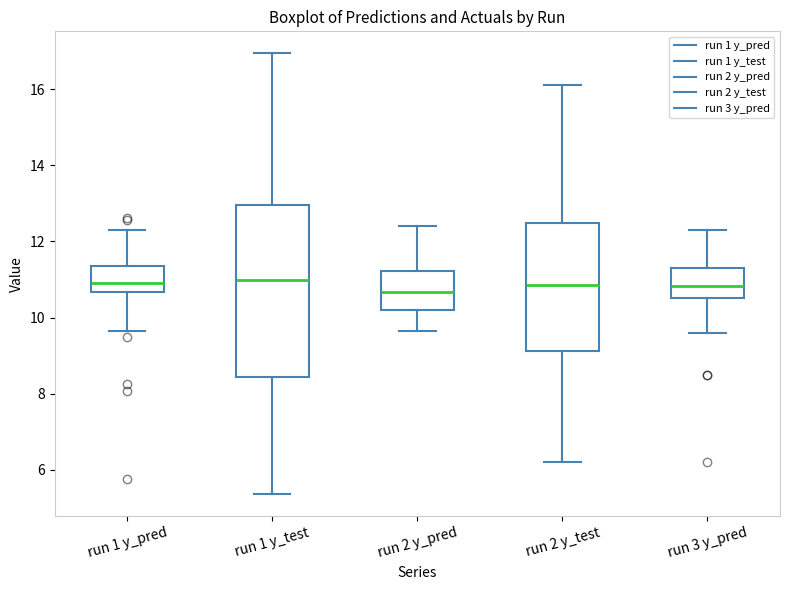

Comparing the boxes themselves (not the whiskers), which one is the tallest?

run 1 y_test